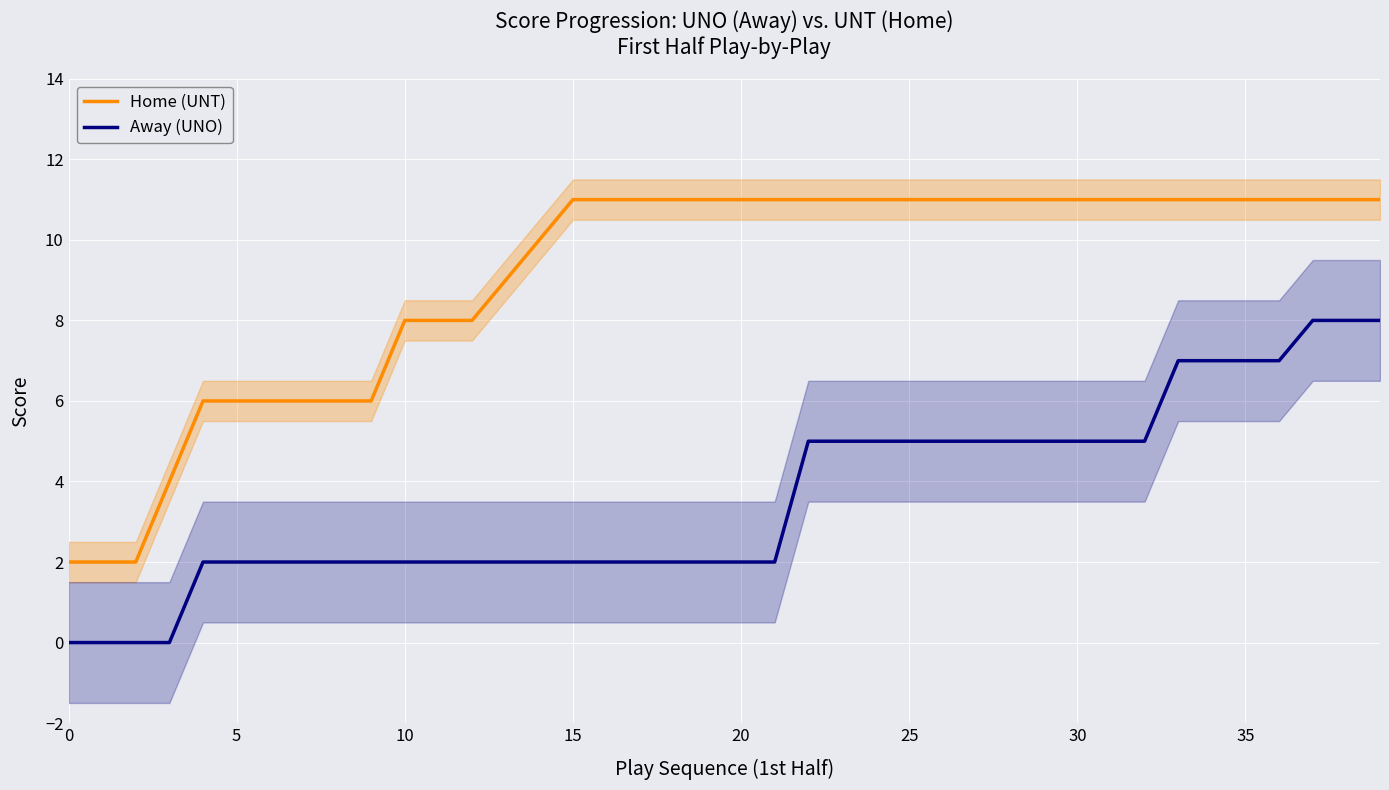

True or false: Home (UNT) and Away (UNO) cross at least once.

False